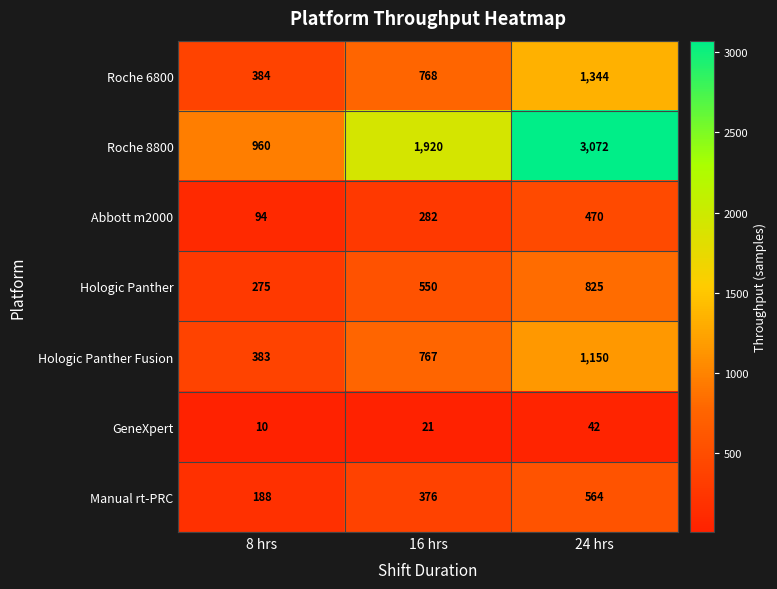

Count the GeneXpert values in the range 10 to 42.

3